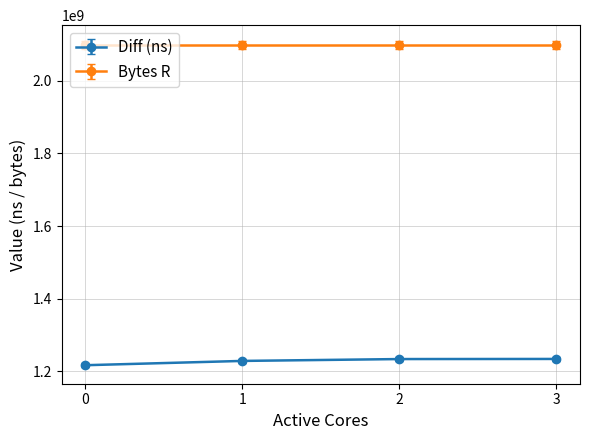

Rank the series by their maximum value, from lowest to highest.

Diff (ns), Bytes R